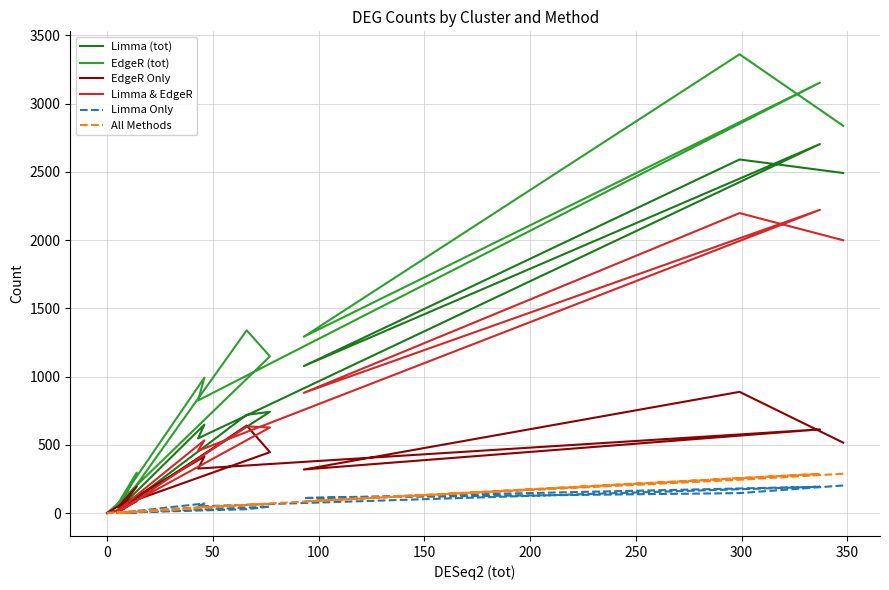

Rank the series at 0 from lowest to highest value.

Limma Only, All Methods, EdgeR Only, Limma & EdgeR, Limma (tot), EdgeR (tot)